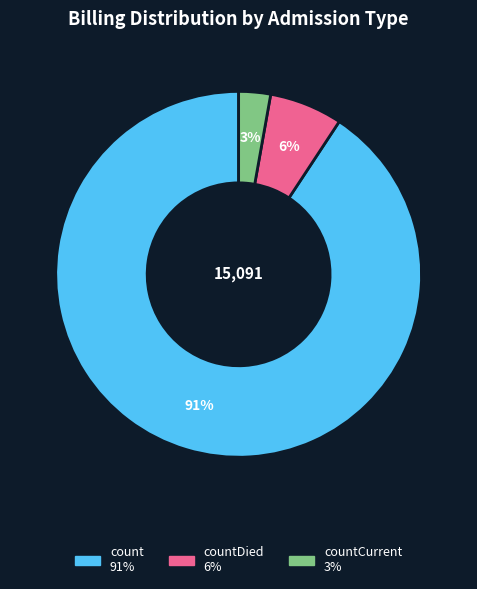

Count the number of slices in the pie.

3